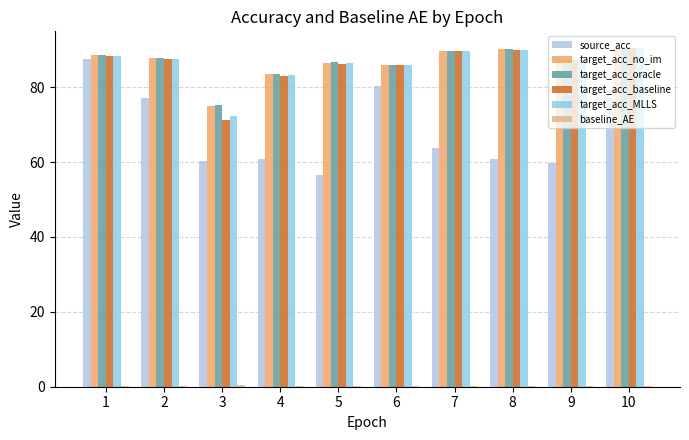

At which category is the sum across all series the highest?

1